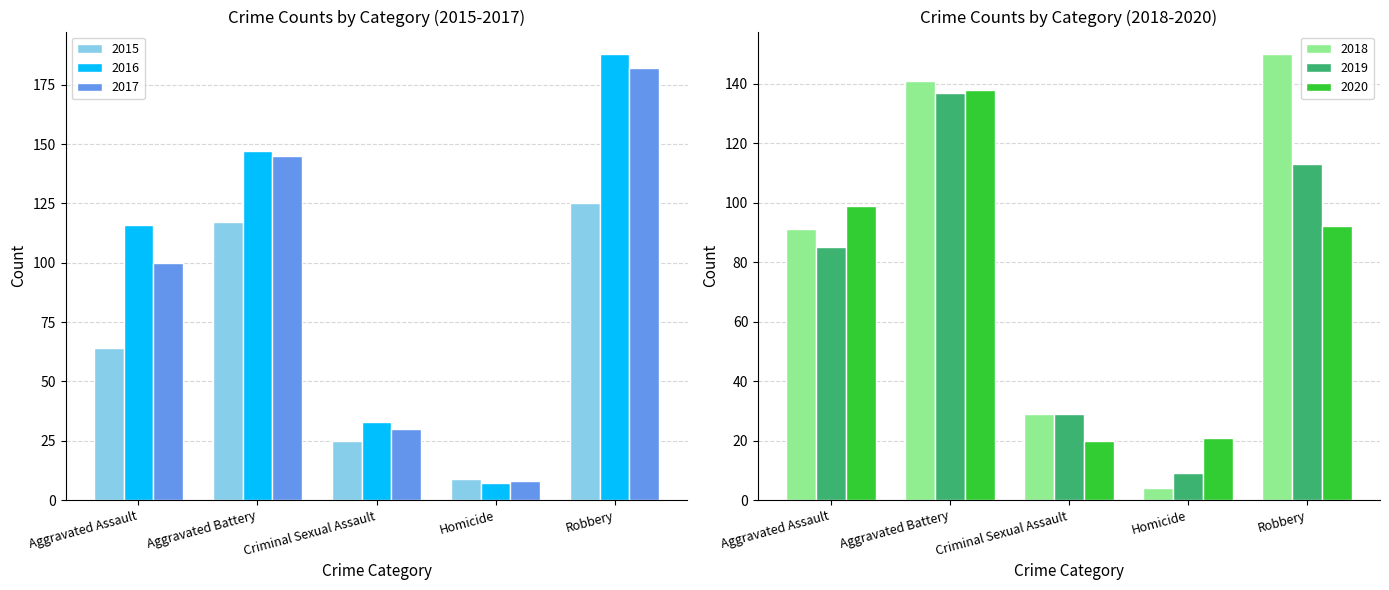

Which series has the widest spread of values?

2016